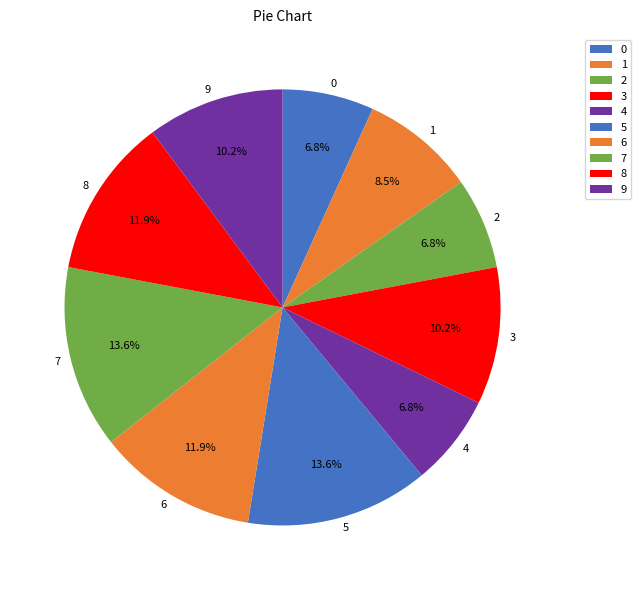

Does any single category account for the majority?

No